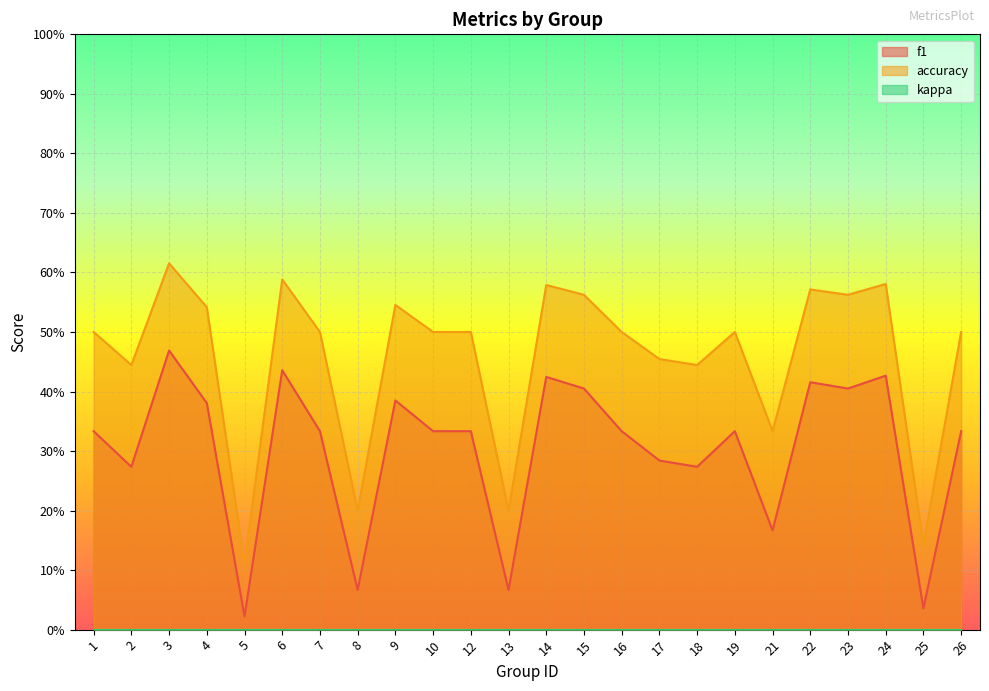

Does the chart display data point markers on the line(s)?

No